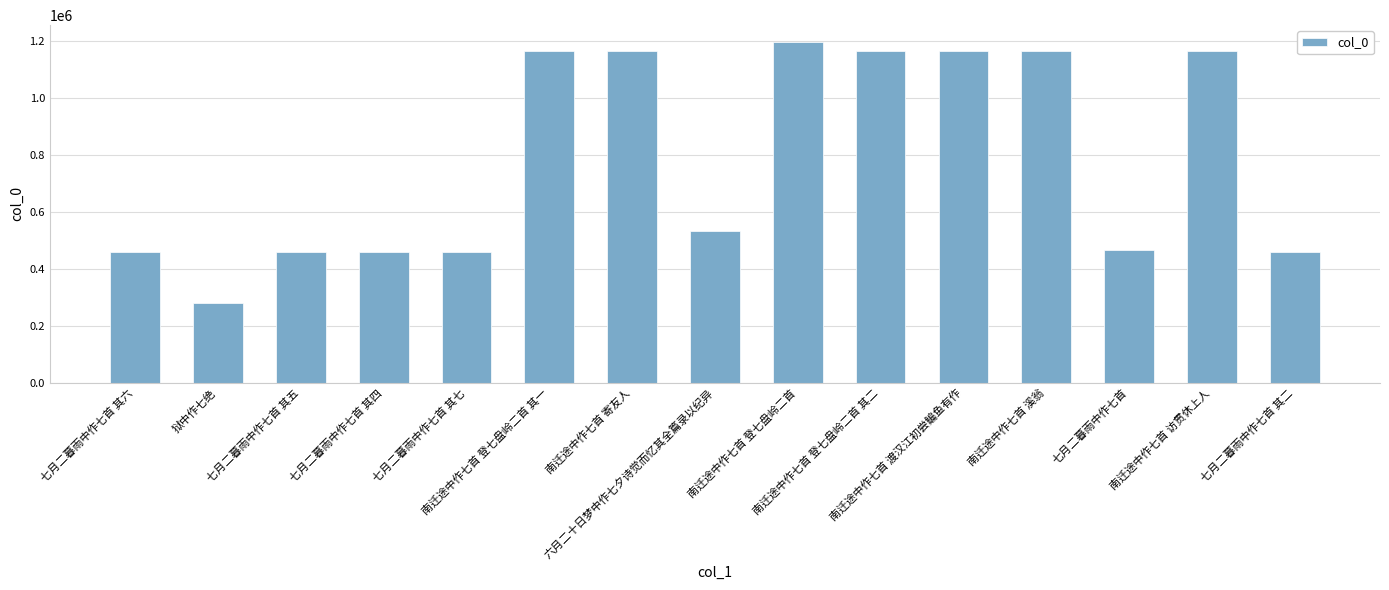

What is the greatest value displayed?

1194255